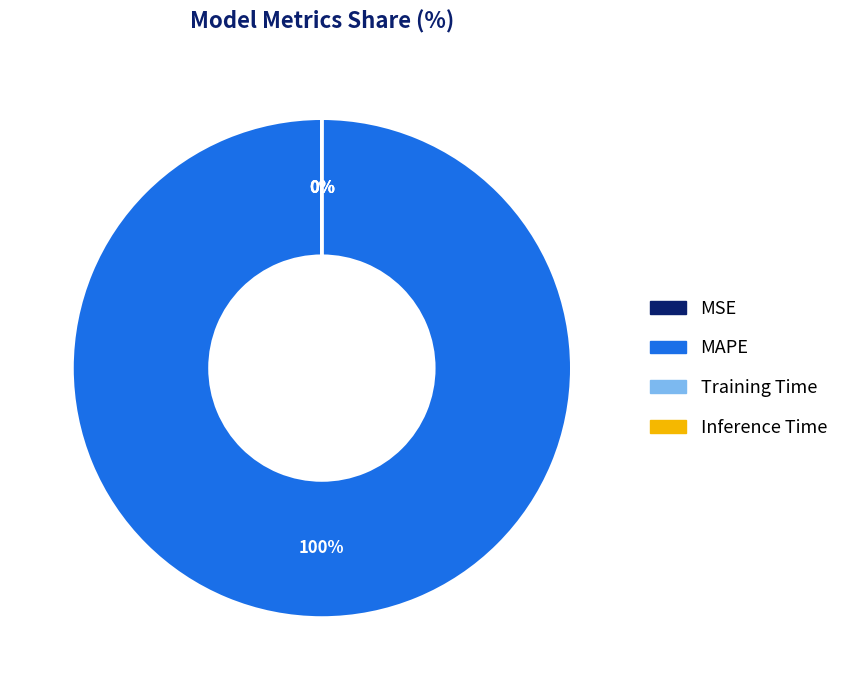

What is the majority slice?

MAPE